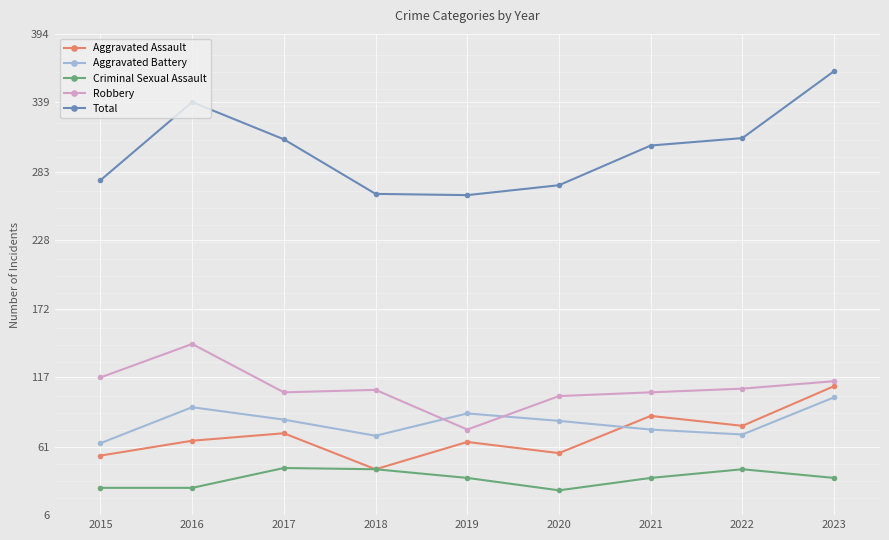

At which category does the chart reach its peak across all series?

2023